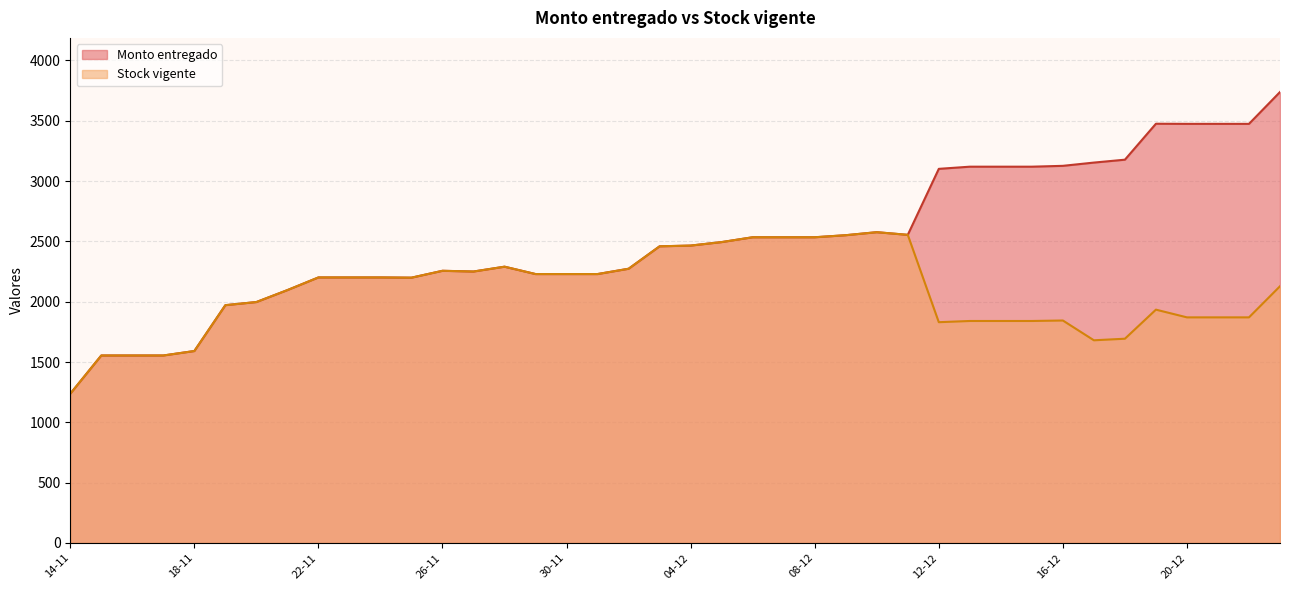

Where is the first local minimum for Stock vigente?

25-11